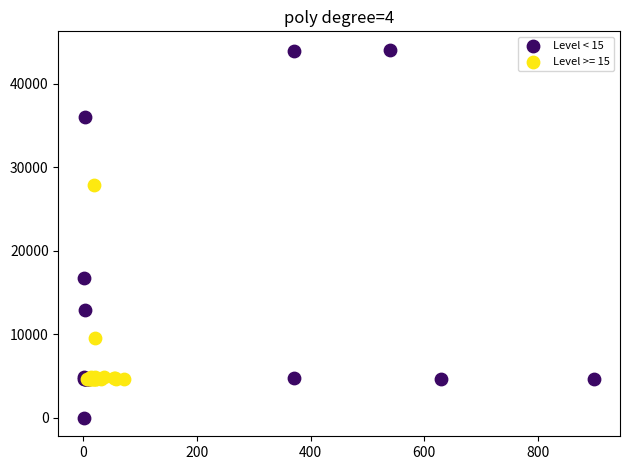

Which series contains the lowest Y value?

Level < 15